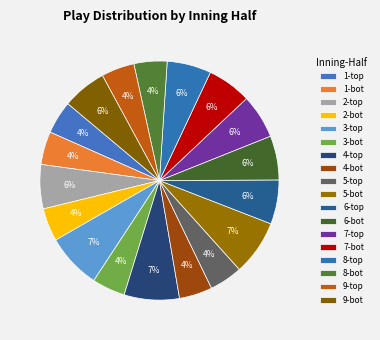

What is the smallest slice in the pie chart?

1-top